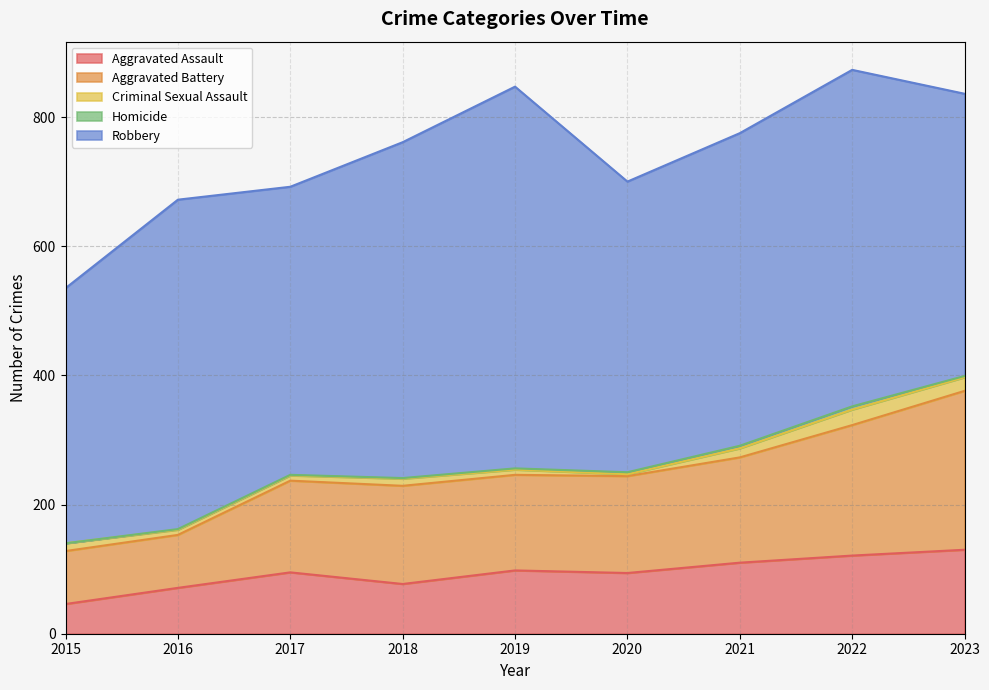

Reading left to right, extract all data points from this chart.

Aggravated Assault: 46	71	95	77	98	94	110	121	130
Aggravated Battery: 82	82	142	152	148	150	163	202	246
Criminal Sexual Assault: 12	8	8	11	8	3	14	24	21
Homicide: 0	1	1	1	2	3	4	5	2
Robbery: 395	510	446	520	591	450	484	521	437